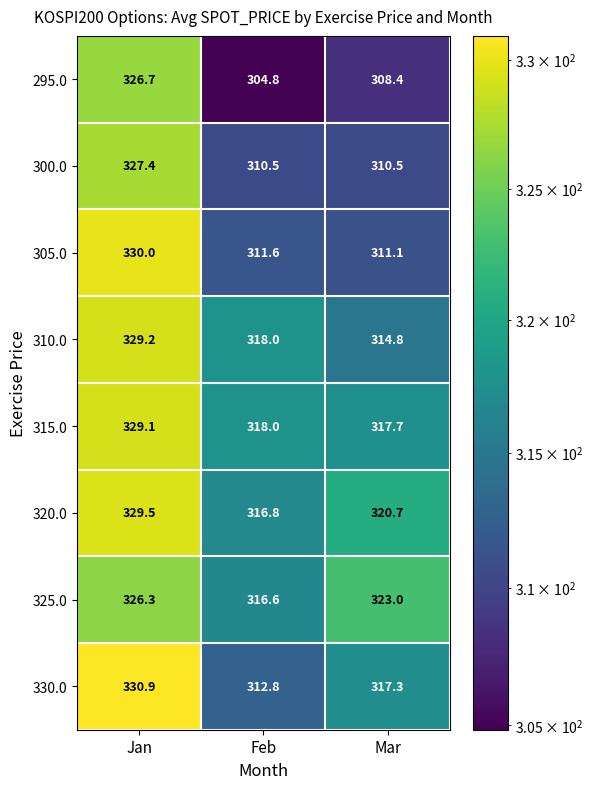

Reading right to left, transcribe all the data shown in this chart.

295.0: 308.4	304.8	326.7
300.0: 310.5	310.5	327.4
305.0: 311.1	311.6	330.0
310.0: 314.8	318.0	329.2
315.0: 317.7	318.0	329.1
320.0: 320.7	316.8	329.5
325.0: 323.0	316.6	326.3
330.0: 317.3	312.8	330.9